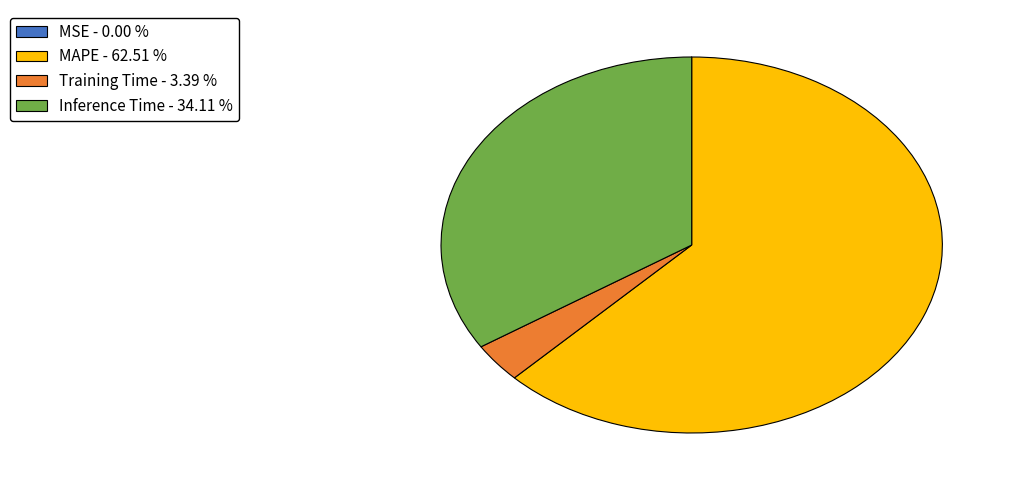

Does MAPE - 62.51 % account for over 50% of the chart?

Yes